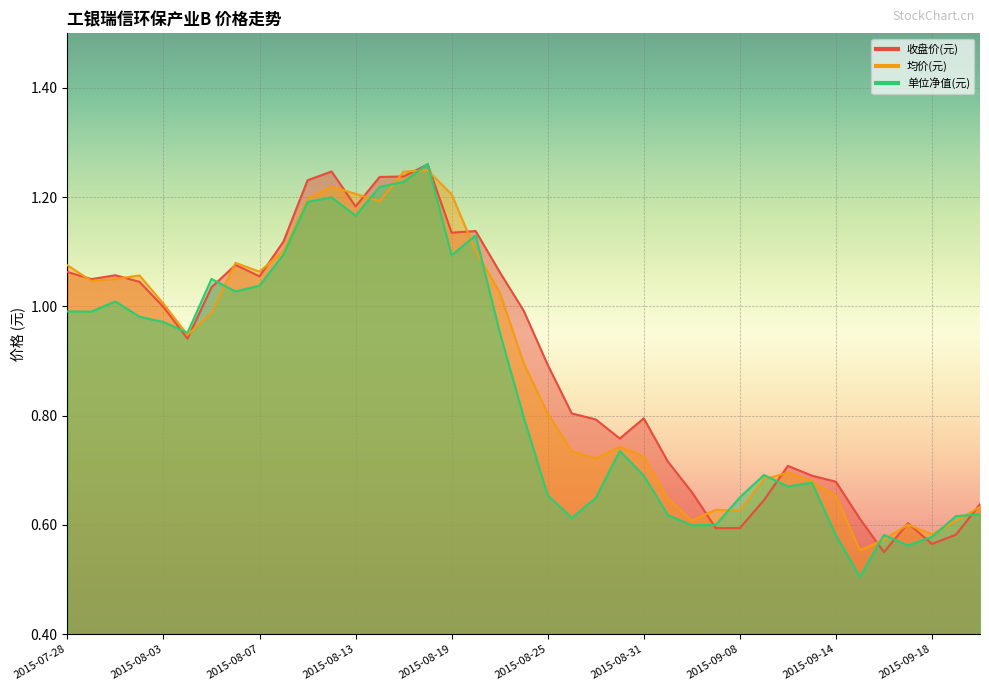

List the labels in order of 收盘价(元) value, smallest first.

2015-09-16, 2015-09-18, 2015-09-21, 2015-09-07, 2015-09-08, 2015-09-17, 2015-09-15, 2015-09-22, 2015-09-09, 2015-09-02, 2015-09-14, 2015-09-11, 2015-09-10, 2015-09-01, 2015-08-28, 2015-08-27, 2015-08-31, 2015-08-26, 2015-08-25, 2015-08-04, 2015-08-24, 2015-08-03, 2015-08-05, 2015-07-31, 2015-07-29, 2015-08-07, 2015-07-30, 2015-07-28, 2015-08-21, 2015-08-06, 2015-08-10, 2015-08-19, 2015-08-20, 2015-08-13, 2015-08-11, 2015-08-14, 2015-08-17, 2015-08-12, 2015-08-18